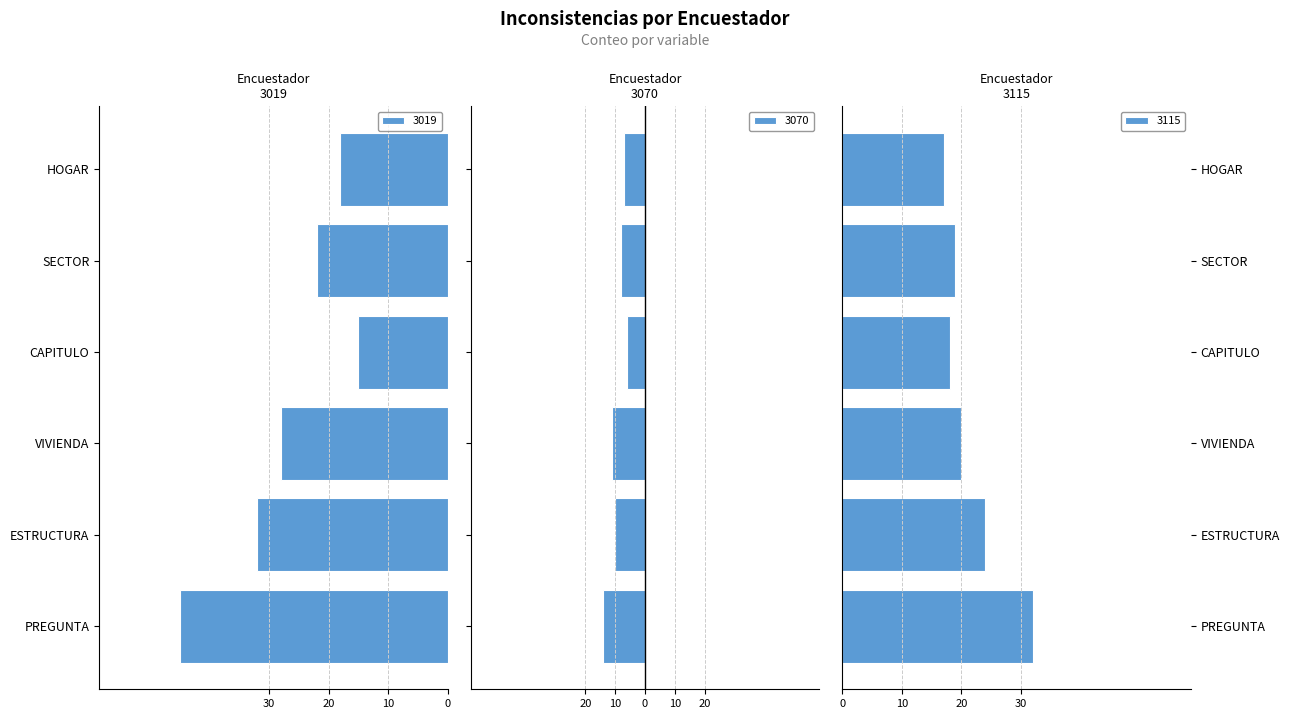

Reading left to right, transcribe all the data shown in this chart.

3019: -45	-32	-28	-15	-22	-18
3070: -14	-10	-11	-6	-8	-7
3115: 32	24	20	18	19	17